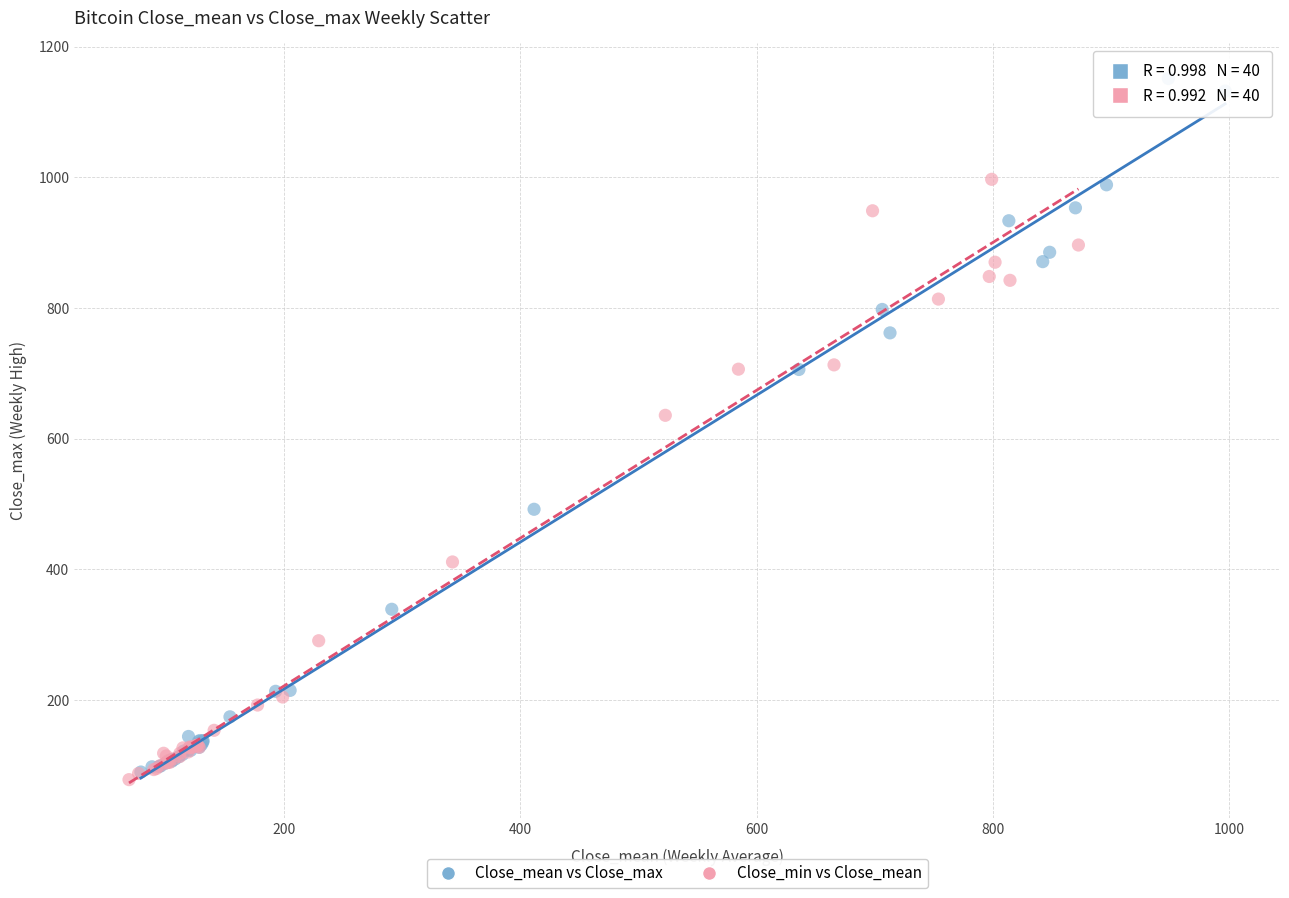

Which series has the widest spread of Y values?

Close_mean vs Close_max